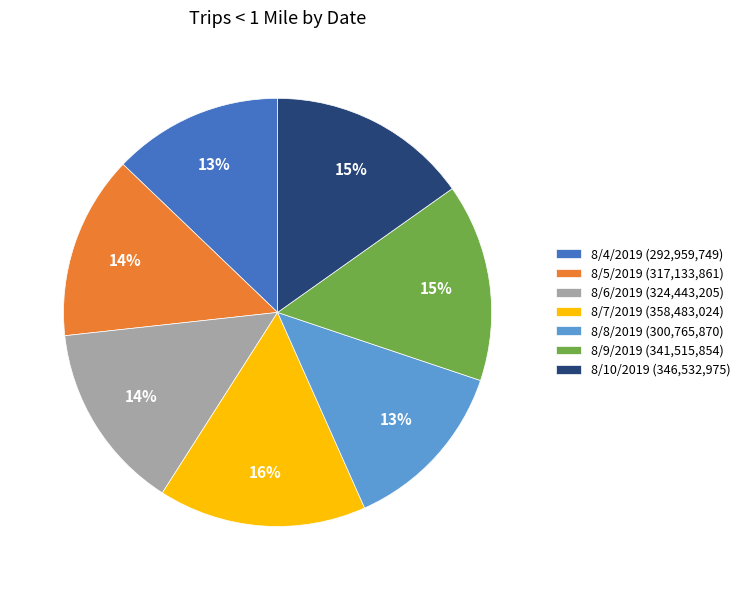

True or false: 8/7/2019 accounts for 16% of the total.

True